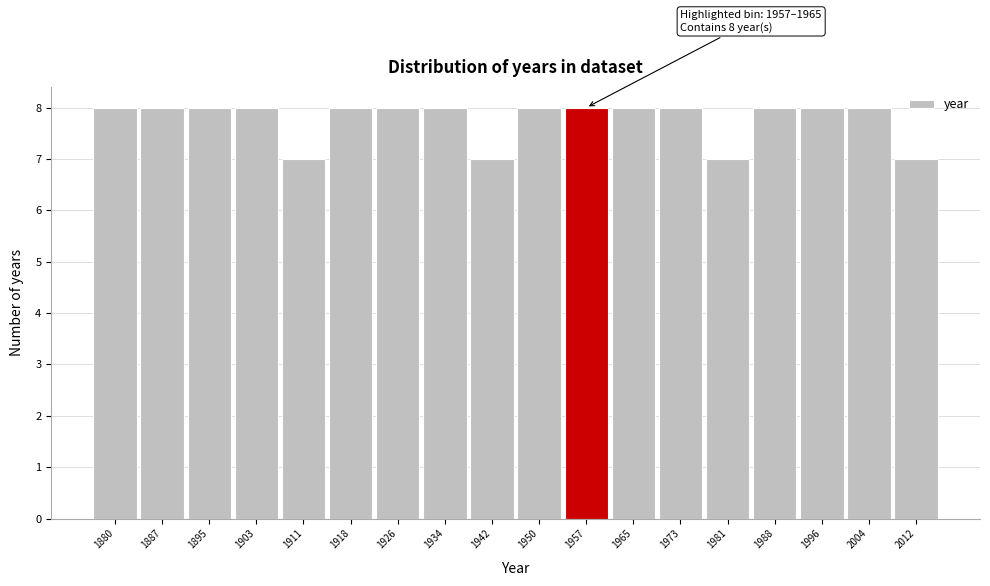

Reading right to left, transcribe all the data shown in this chart.

7	8	8	8	7	8	8	8	8	7	8	8	8	7	8	8	8	8